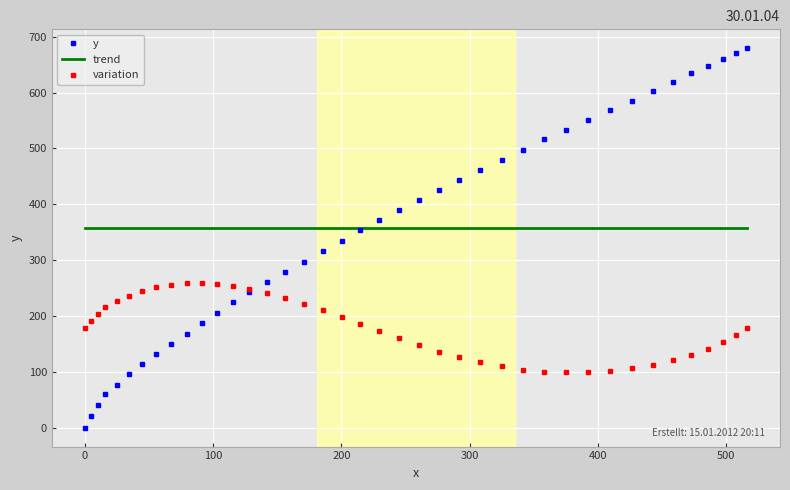

True or false: y has more than 0 interior local peaks.

False